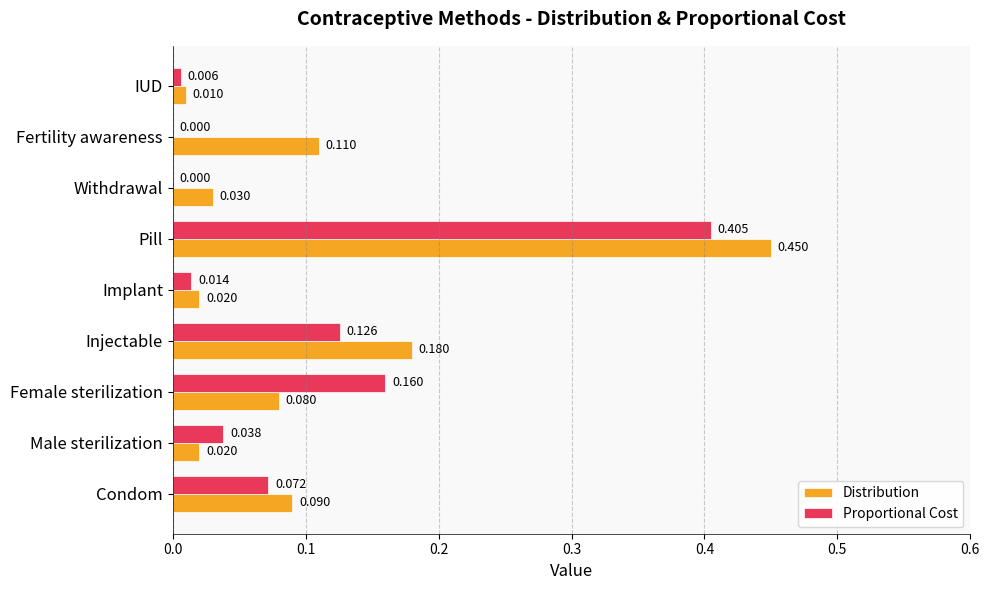

Which series has the largest total across all categories?

Distribution